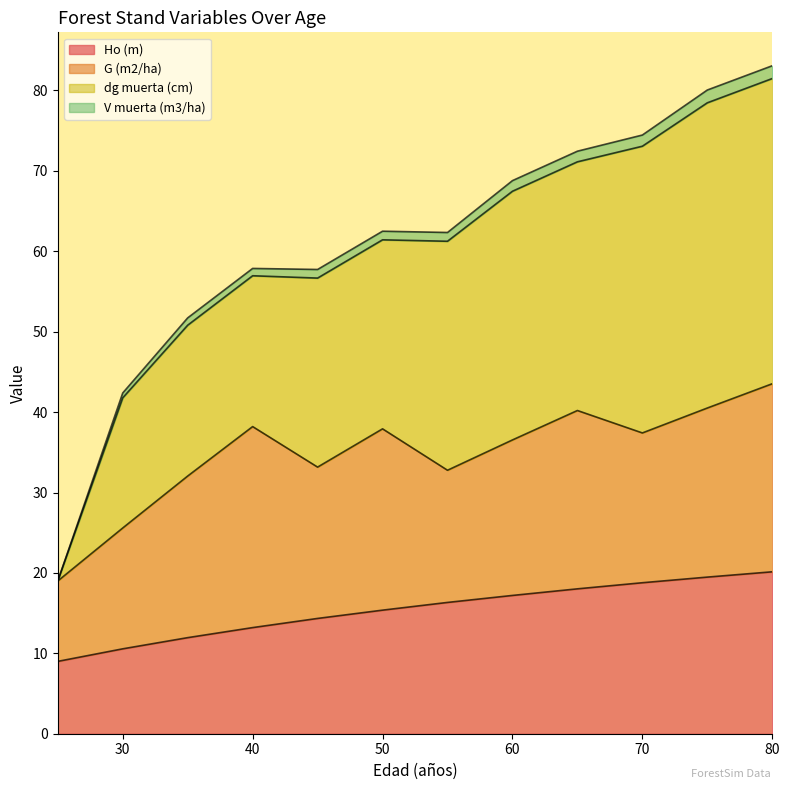

Which category has the highest value across all series?

80